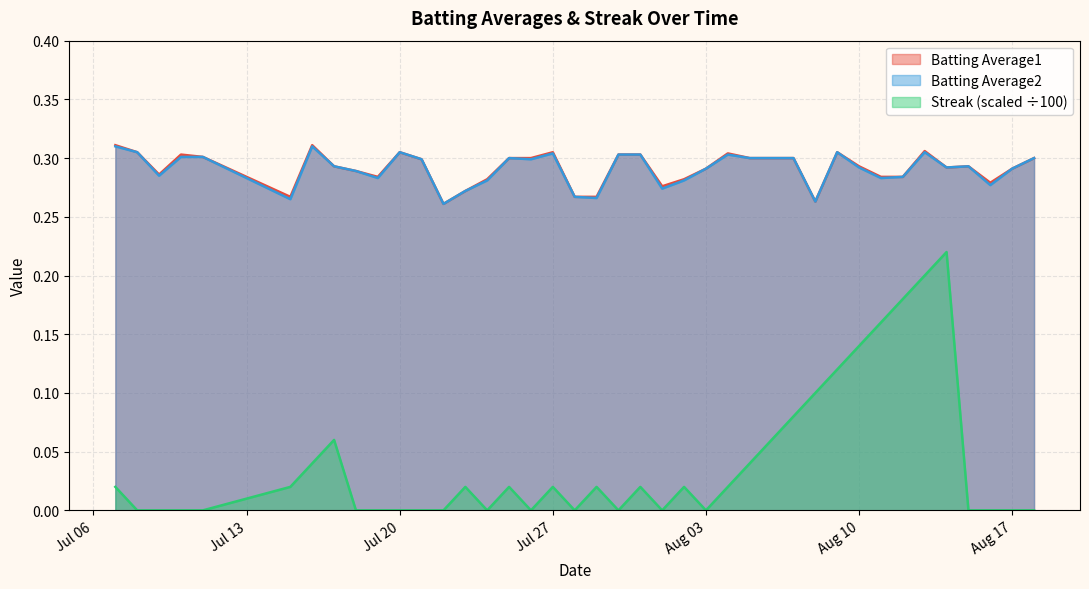

Which category has the highest value across all series?

2010-07-07